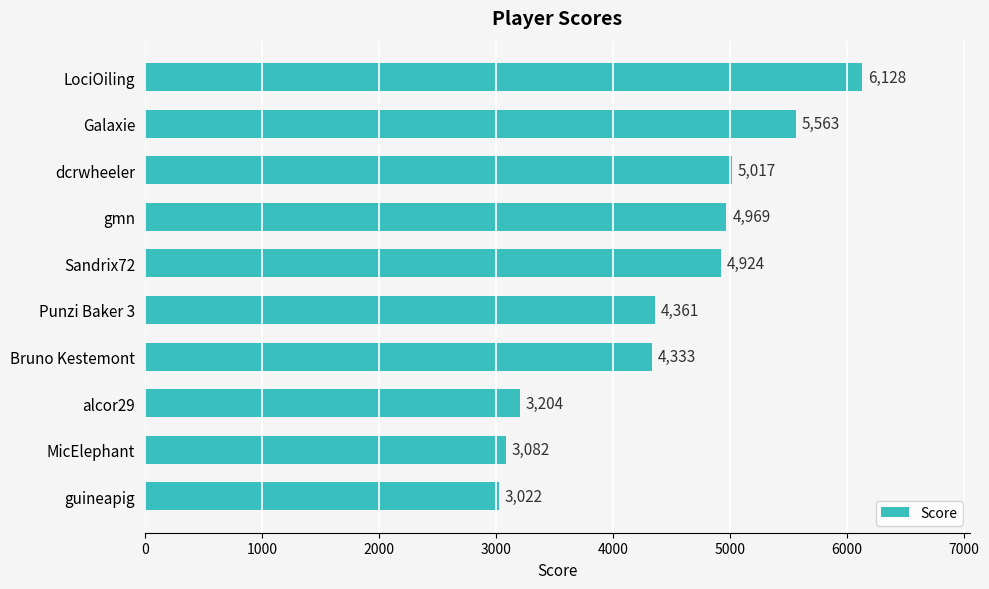

The chart shows a value of 4361 at Punzi Baker 3. True or false?

True